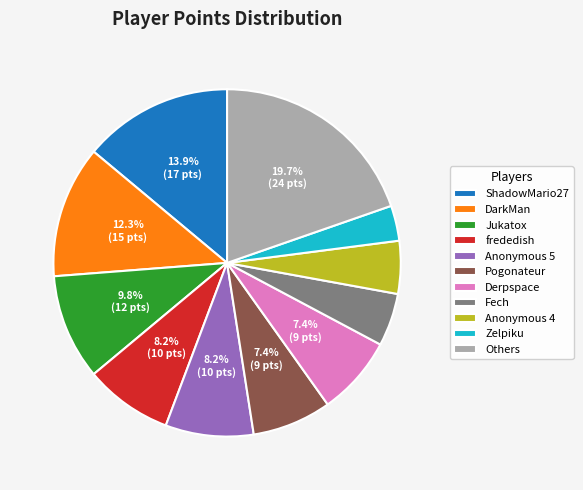

The Jukatox slice represents 10% of the pie. True or false?

True